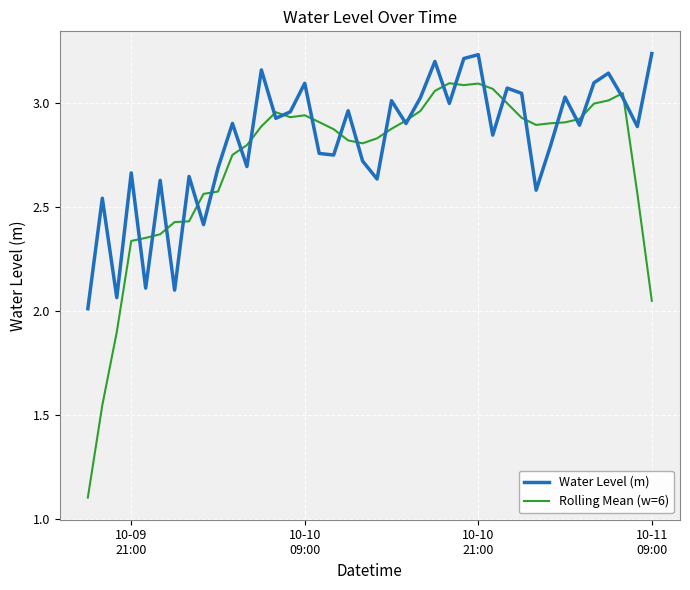

How many values in the Rolling Mean (w=6) series exceed 2?

37